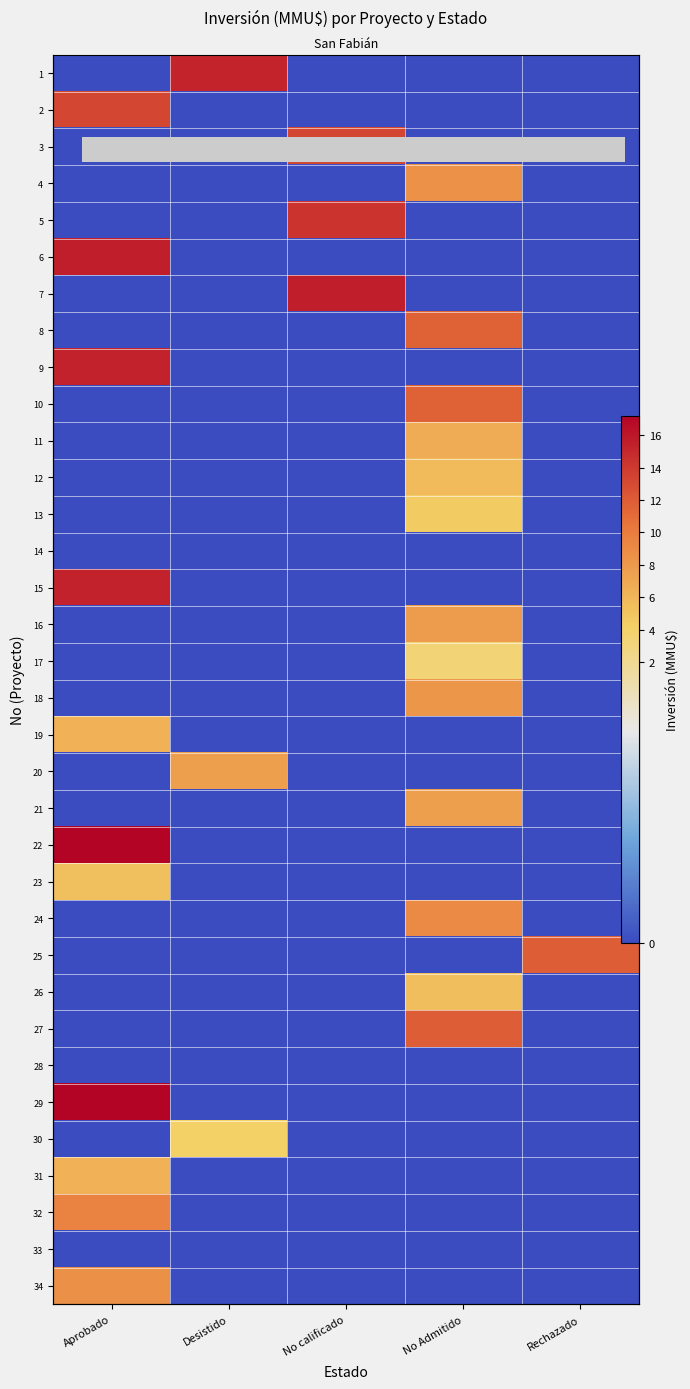

How many positive values does the 17 series have?

1